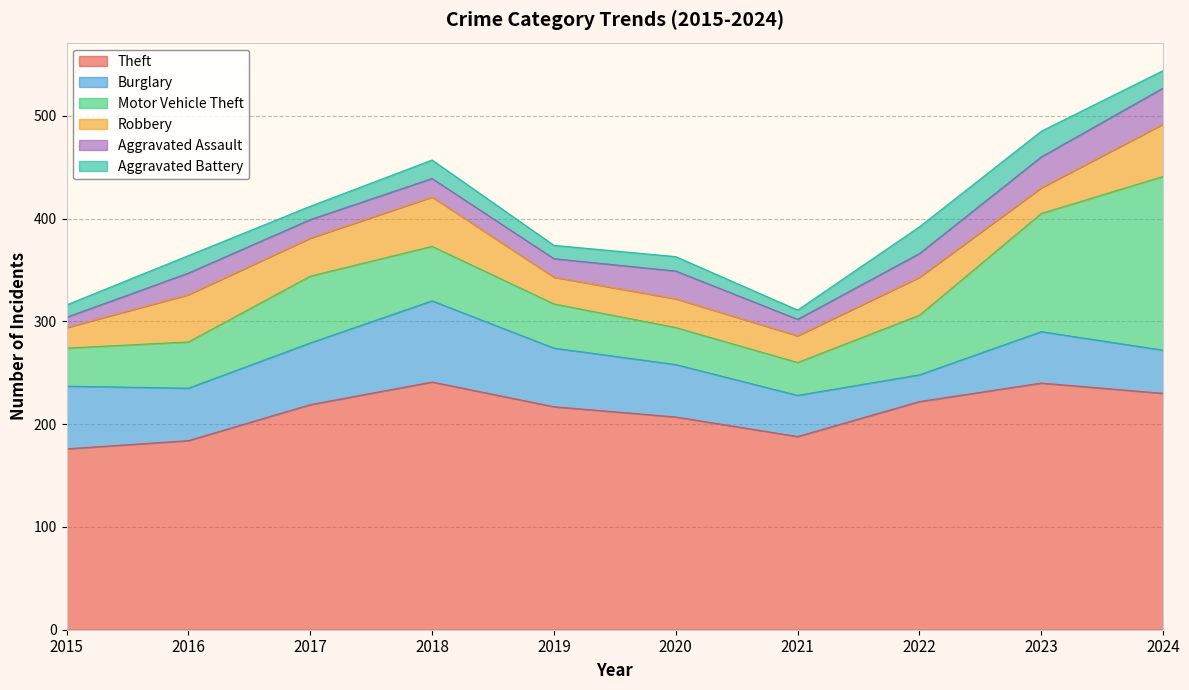

Which series has the widest spread of values?

Motor Vehicle Theft